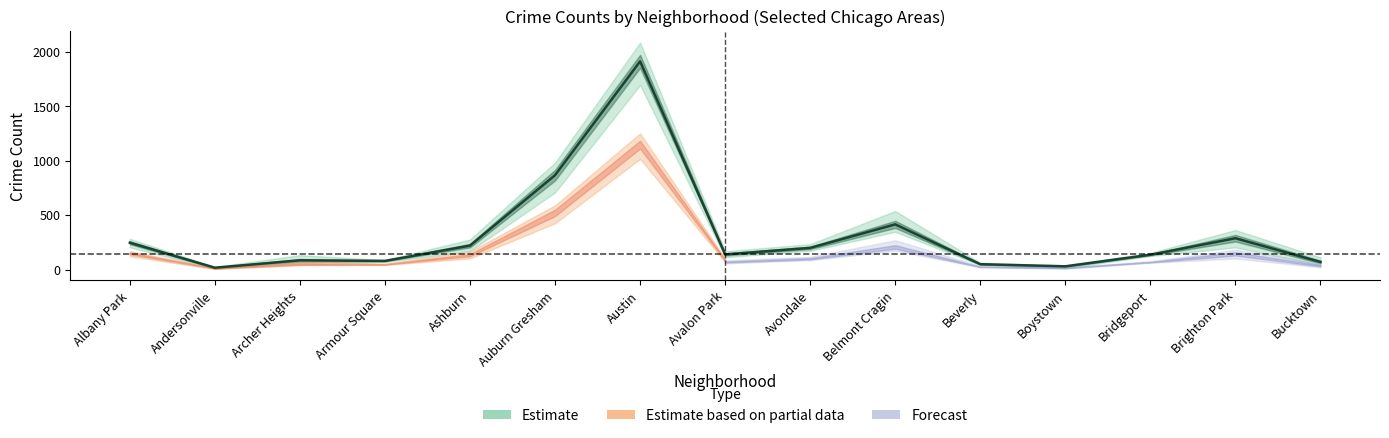

What is the average value?

316.6